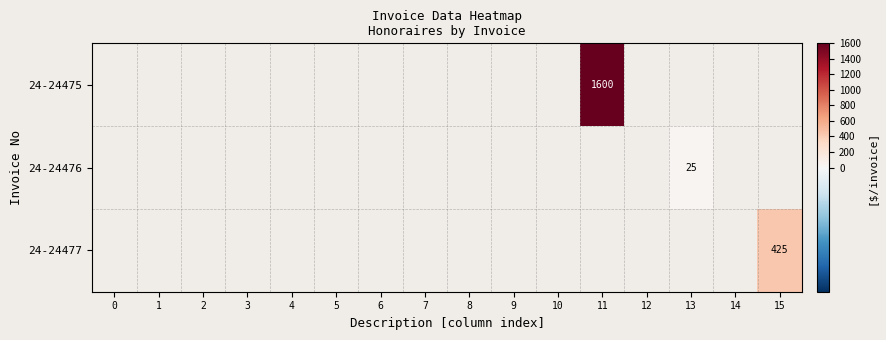

What is the minimum value shown in the chart?

25.0